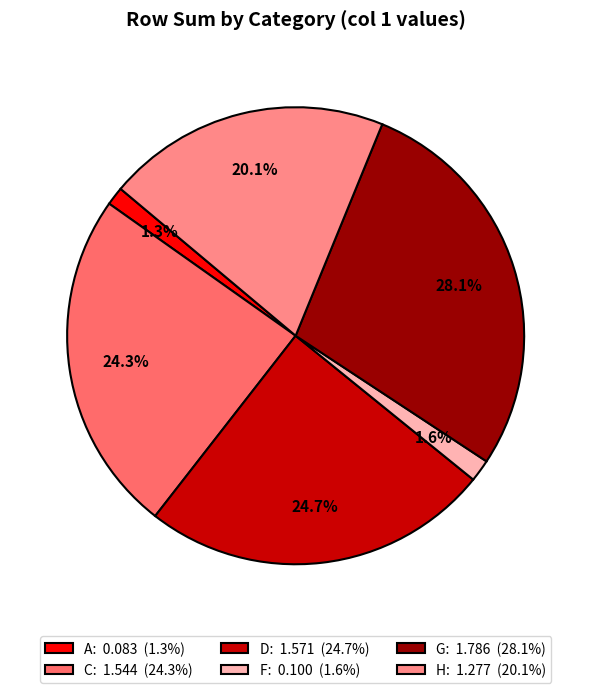

Count the number of slices in the pie.

6